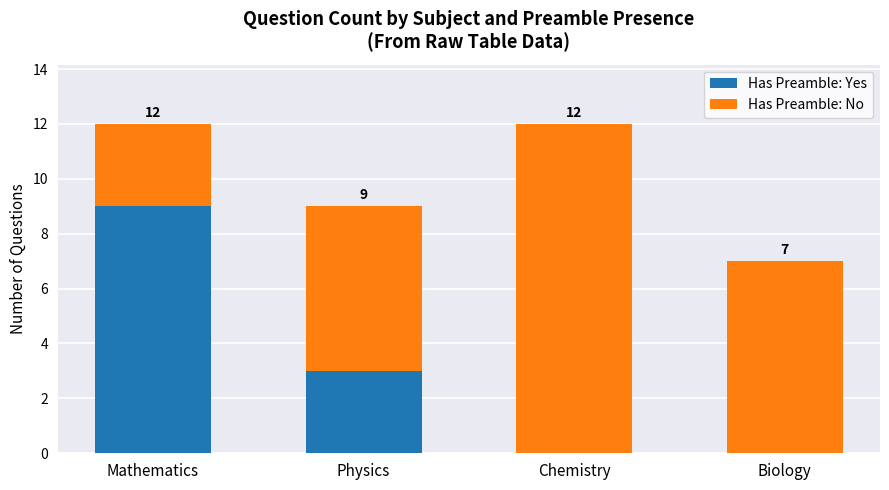

Count the number of categories in the chart.

4